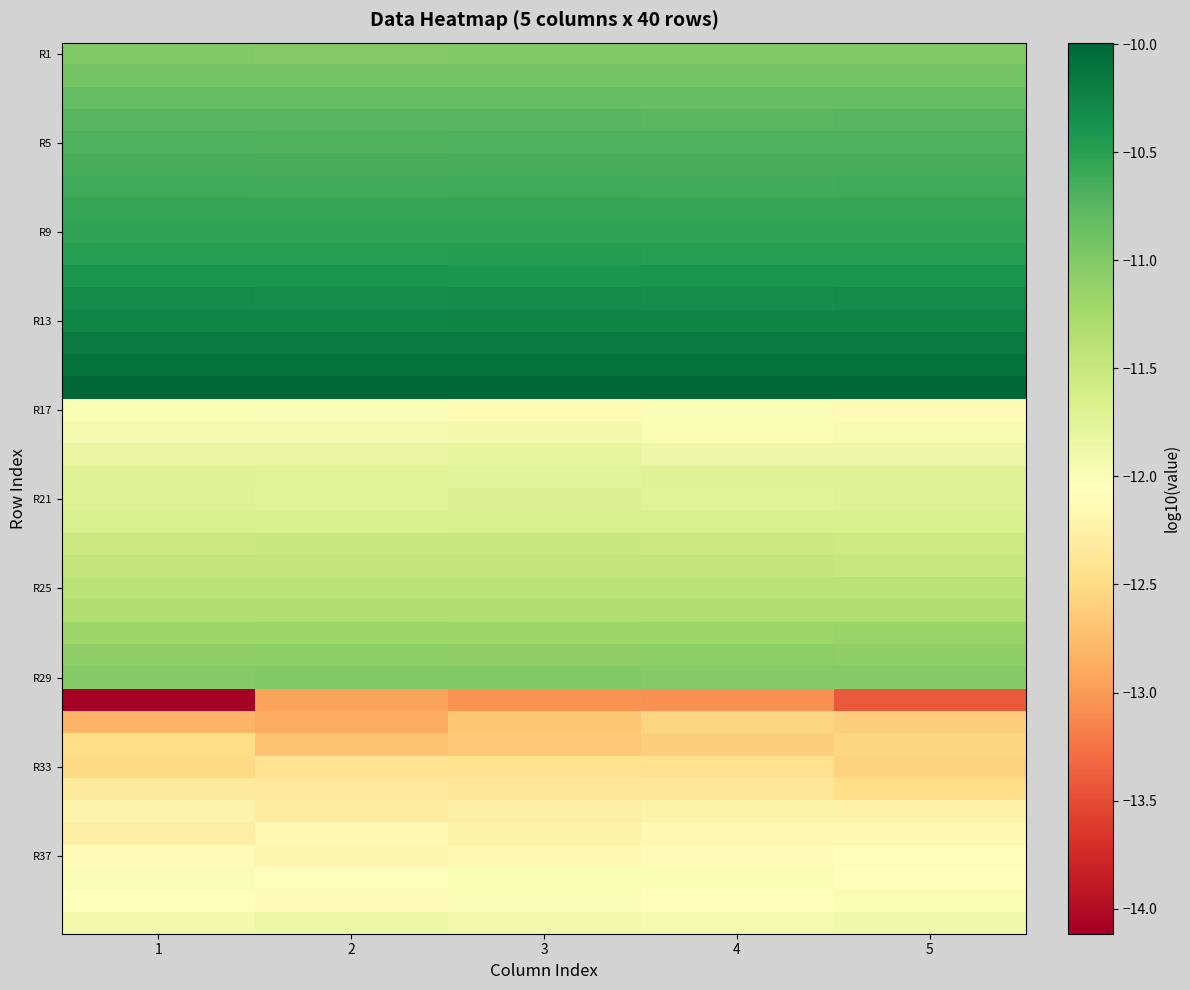

At which category does the chart reach its peak across all series?

5